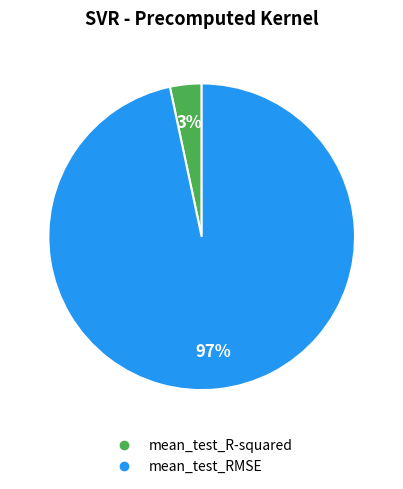

Is it true that mean_test_RMSE is 97% of the pie?

True